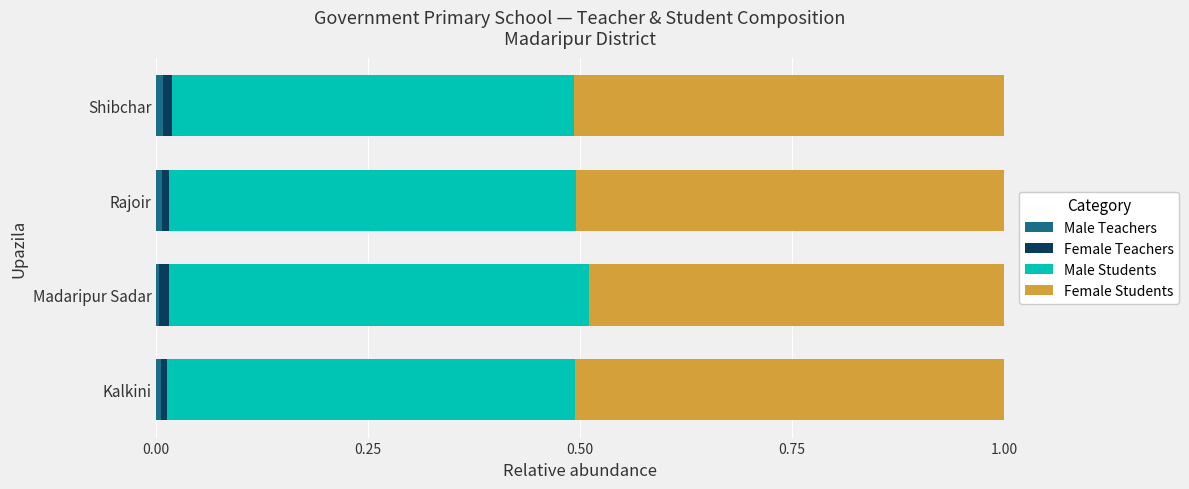

How many data points does each series have?

4